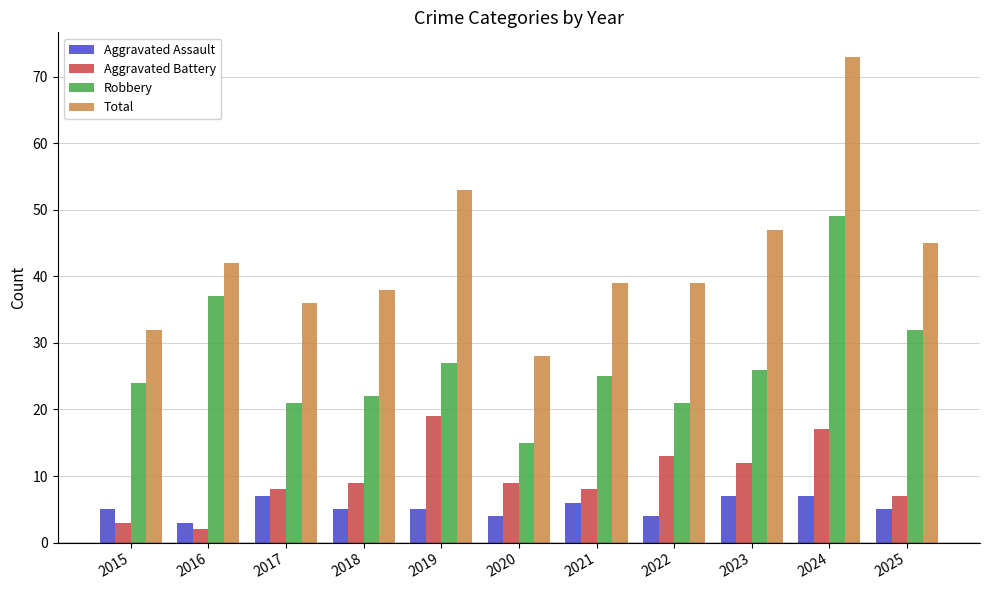

What is the maximum value shown in the chart?

73